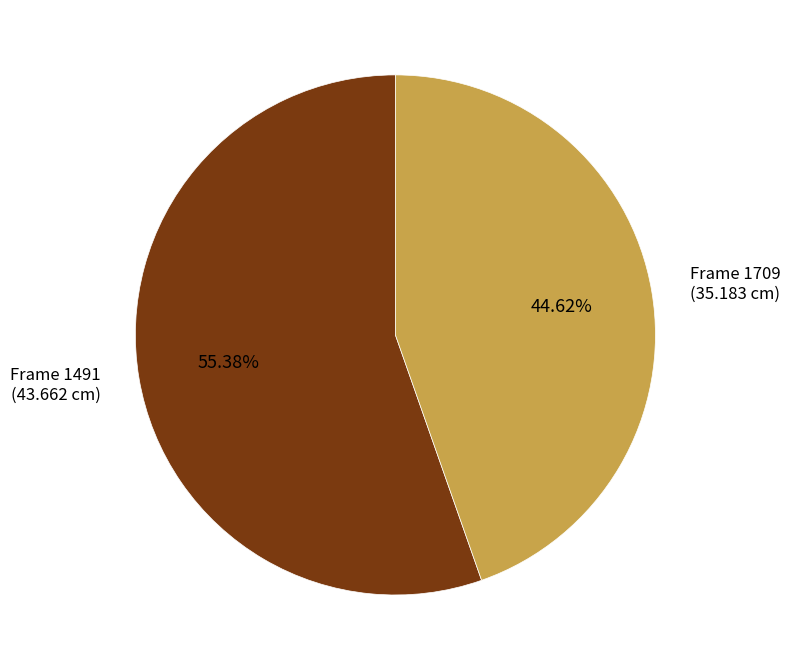

Count the number of slices in the pie.

2